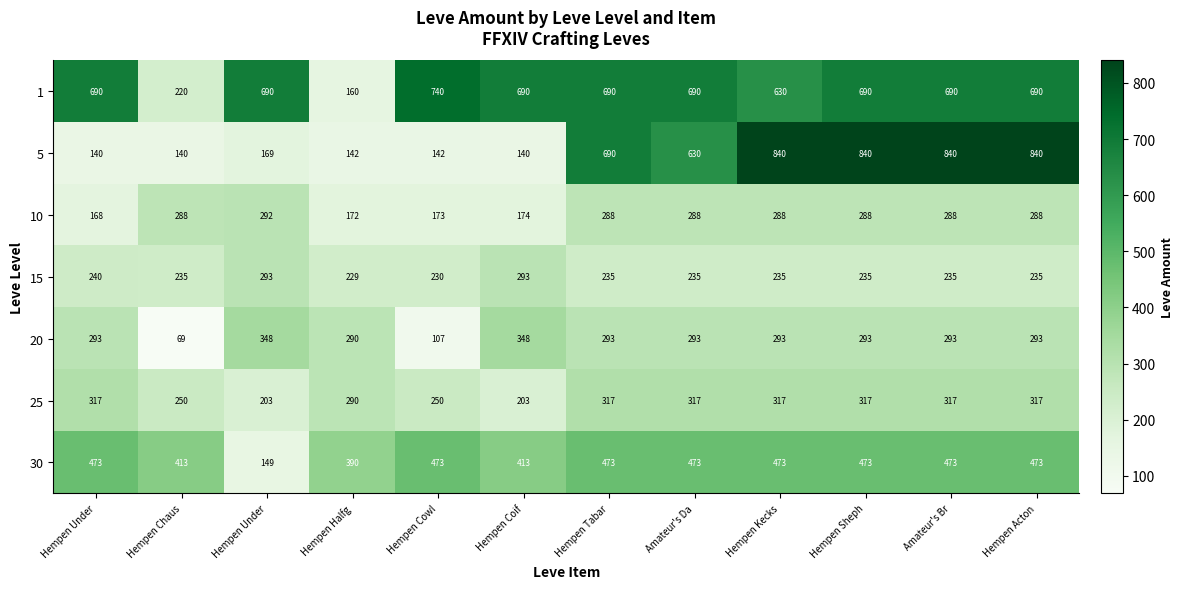

How many data points does each series have?

12